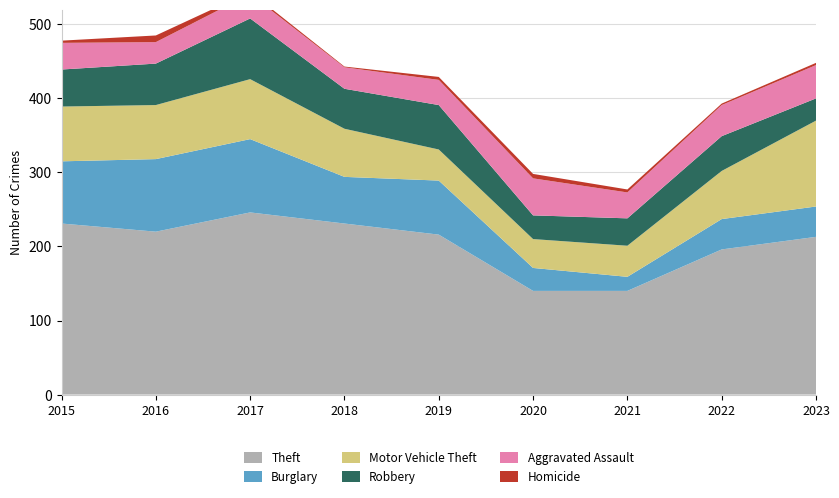

Reading left to right, what are all the values shown in this chart?

Theft: 231	220	246	231	216	140	140	196	213
Burglary: 84	98	99	63	73	31	19	41	41
Motor Vehicle Theft: 74	73	81	65	42	39	42	65	116
Robbery: 50	56	82	54	60	32	37	47	30
Aggravated Assault: 36	29	33	29	34	50	35	42	45
Homicide: 3	9	3	1	4	6	4	2	3